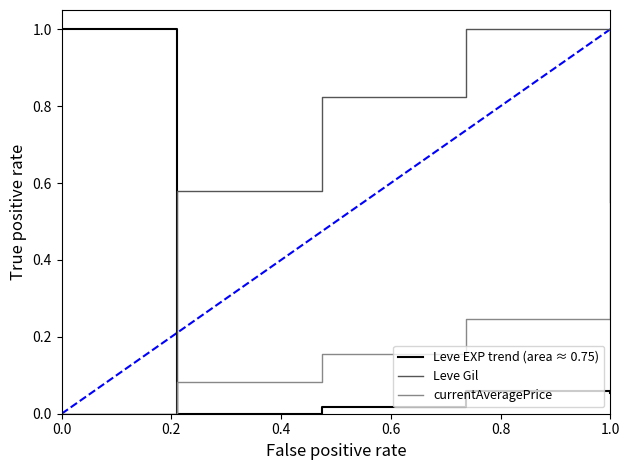

Which series has the largest total across all categories?

Leve Gil